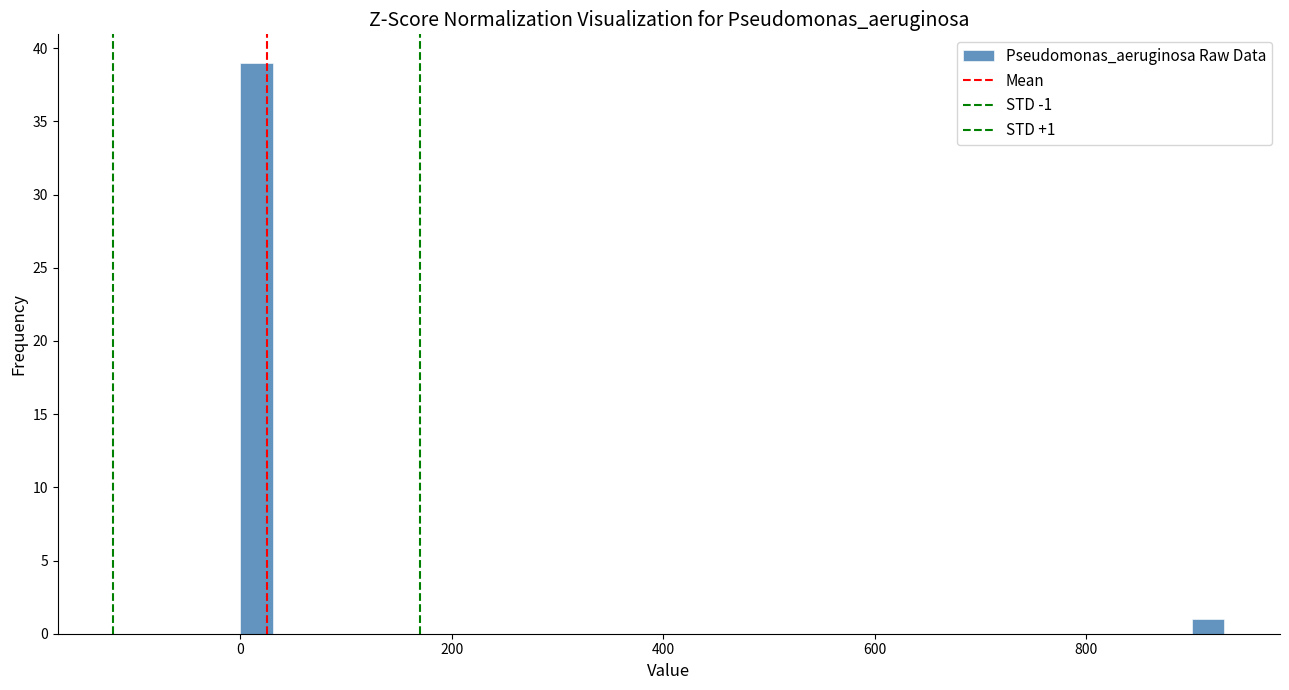

Read against the x-axis, roughly where is the centre of the tallest bar?

20